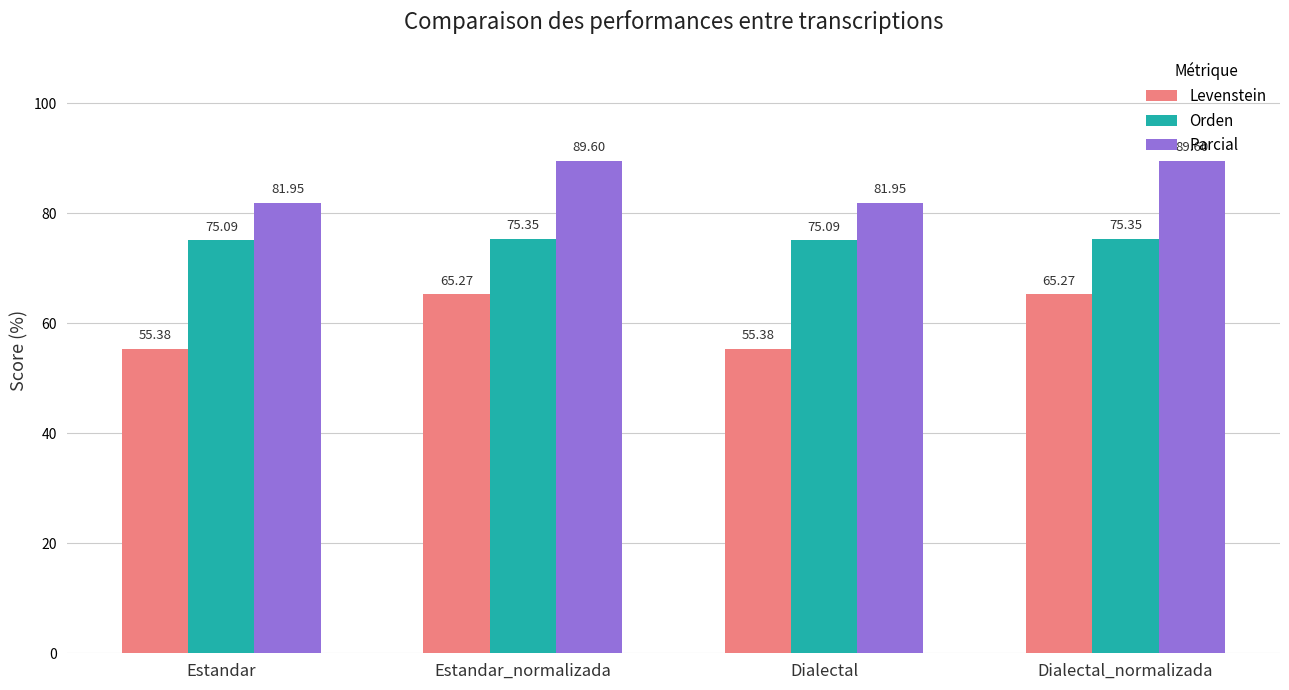

List the series in order of their overall mean, highest first.

Parcial, Orden, Levenstein